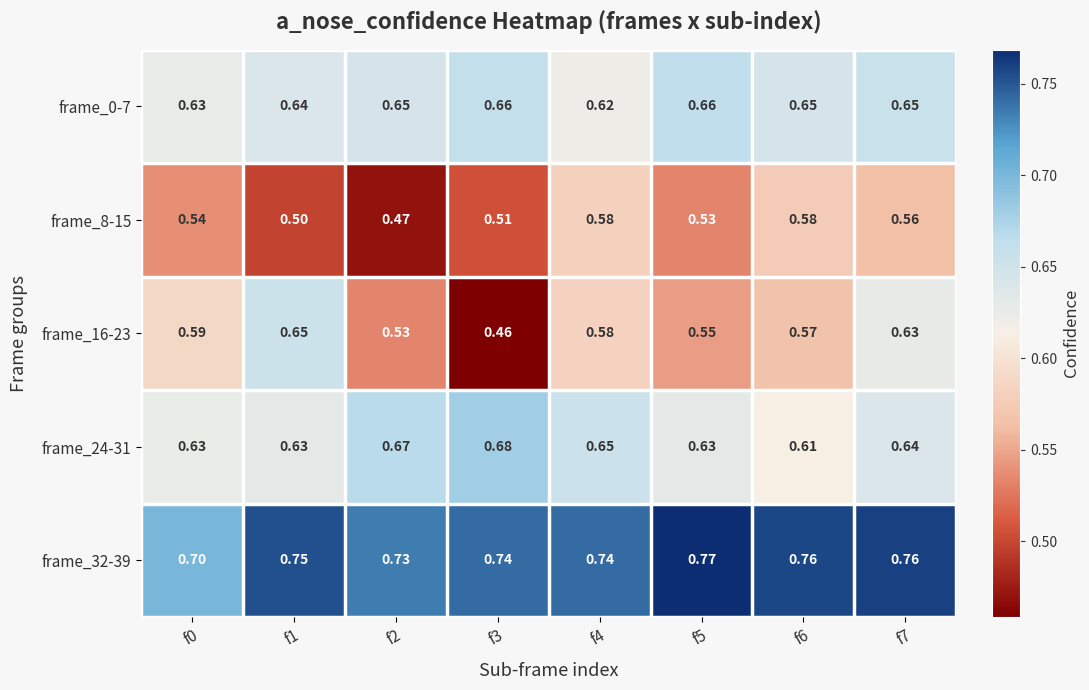

At how many categories does at least one series exceed 0?

8